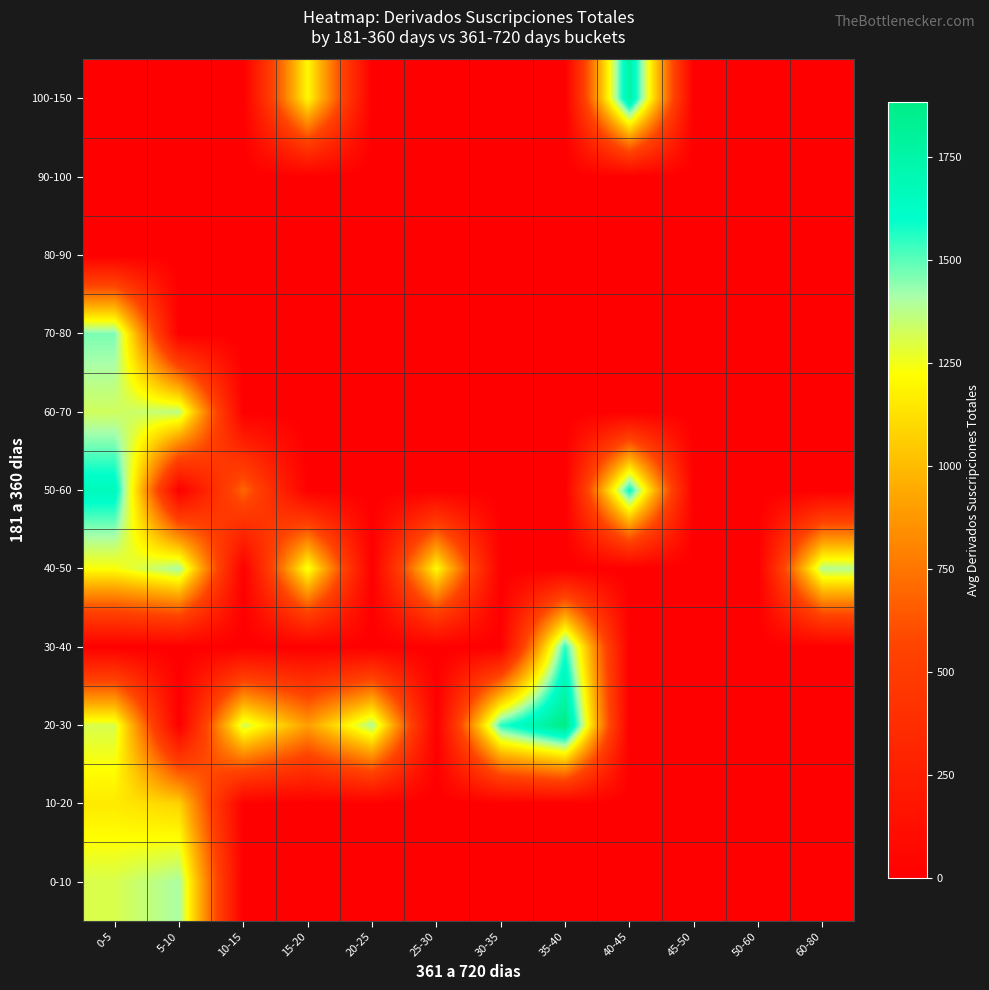

What is the difference between the highest and lowest values at 20-25?

1395.0